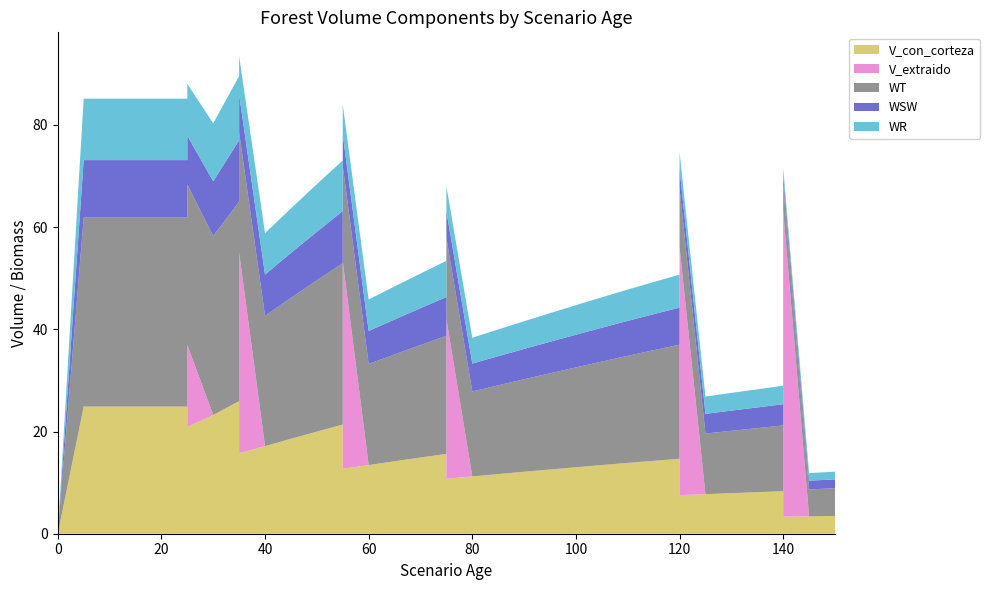

Reading right to left, list all the values displayed in this chart.

V_con_corteza: 150=3.5	145=3.4	140=3.3	140=8.3	135=8.1	130=7.9	125=7.7	120=7.5	120=14.7	115=14.3	110=13.9	105=13.4	100=13.0	95=12.6	90=12.1	85=11.7	80=11.2	75=10.8	75=15.6	70=14.9	65=14.2	60=13.4	55=12.7	55=21.4	50=20.0	45=18.6	40=17.1	35=15.8	35=25.9	30=23.2	25=20.9	25=24.9	20=24.9	15=24.9	10=24.9	5=24.9	0=0.0
V_extraido: 150=0.0	145=0.0	140=60.0	140=0.0	135=0.0	130=0.0	125=0.0	120=48.5	120=0.0	115=0.0	110=0.0	105=0.0	100=0.0	95=0.0	90=0.0	85=0.0	80=0.0	75=31.3	75=0.0	70=0.0	65=0.0	60=0.0	55=40.6	55=0.0	50=0.0	45=0.0	40=0.0	35=39.3	35=0.0	30=0.0	25=16.1	25=0.0	20=0.0	15=0.0	10=0.0	5=0.0	0=0.0
WT: 150=5.4	145=5.3	140=5.2	140=12.9	135=12.5	130=12.2	125=11.9	120=11.5	120=22.3	115=21.6	110=20.9	105=20.2	100=19.5	95=18.8	90=18.1	85=17.4	80=16.6	75=15.9	75=23.1	70=22.0	65=20.9	60=19.8	55=18.7	55=31.6	50=29.6	45=27.6	40=25.5	35=23.5	35=39.0	30=35.0	25=31.4	25=37.0	20=37.0	15=37.0	10=37.0	5=37.0	0=0.0
WSW: 150=1.7	145=1.7	140=1.7	140=4.2	135=4.0	130=4.0	125=3.9	120=3.7	120=7.3	115=7.0	110=6.8	105=6.6	100=6.4	95=6.2	90=5.9	85=5.7	80=5.5	75=5.2	75=7.6	70=7.2	65=6.8	60=6.5	55=6.1	55=10.2	50=9.5	45=8.8	40=8.1	35=7.4	35=12.0	30=10.7	25=9.5	25=11.2	20=11.2	15=11.2	10=11.2	5=11.2	0=0.0
WR: 150=1.5	145=1.5	140=1.4	140=3.6	135=3.5	130=3.5	125=3.4	120=3.3	120=6.5	115=6.3	110=6.1	105=6.0	100=5.8	95=5.6	90=5.4	85=5.2	80=5.0	75=4.9	75=7.1	70=6.8	65=6.5	60=6.2	55=5.9	55=9.9	50=9.3	45=8.7	40=8.1	35=7.5	35=12.6	30=11.3	25=10.2	25=12.0	20=12.0	15=12.0	10=12.0	5=12.0	0=0.0